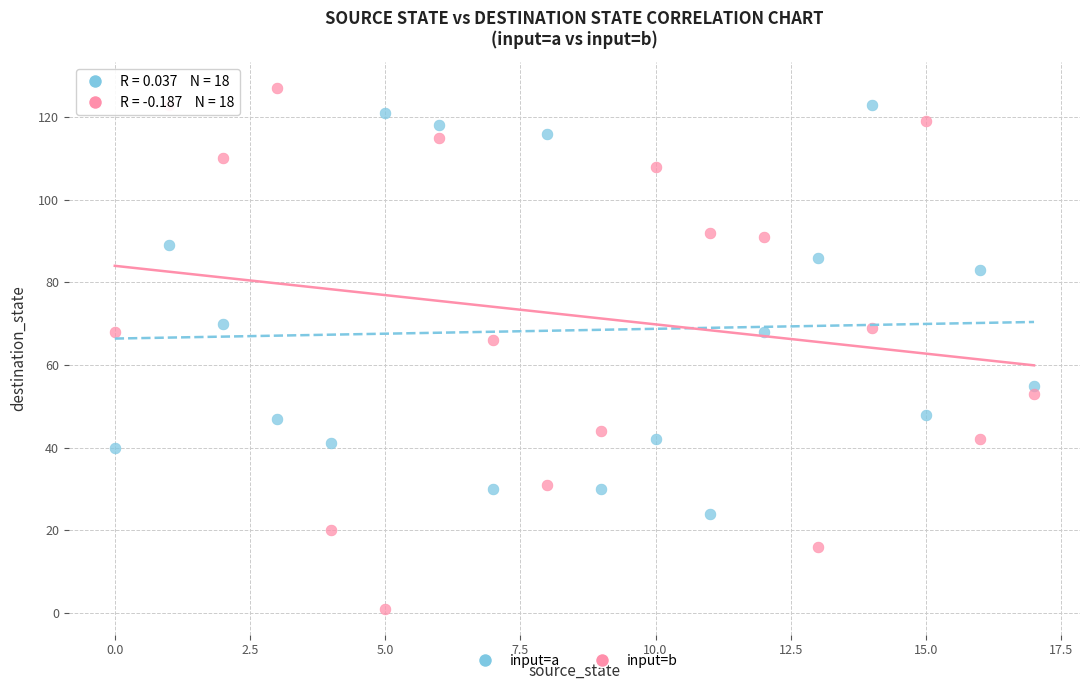

Across all data points, what is the range of Y values (max minus min)?

126